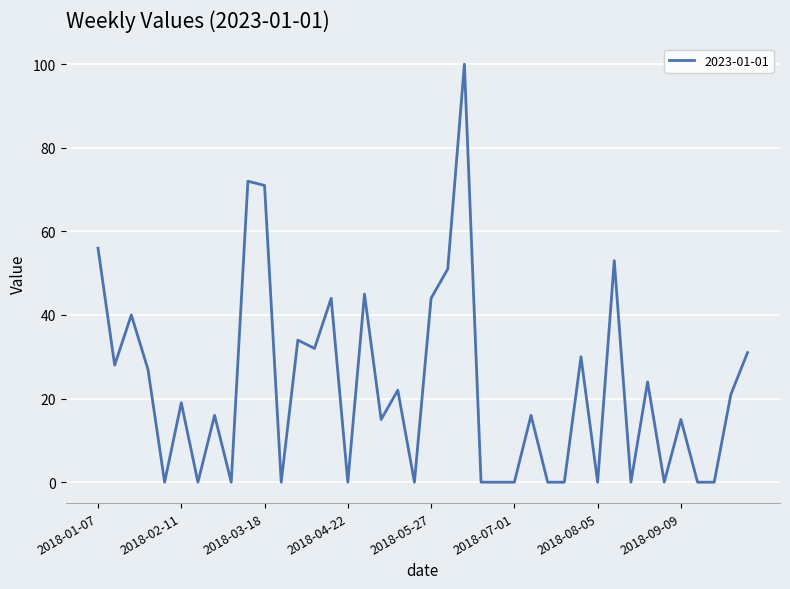

What is the maximum value shown in the chart?

100